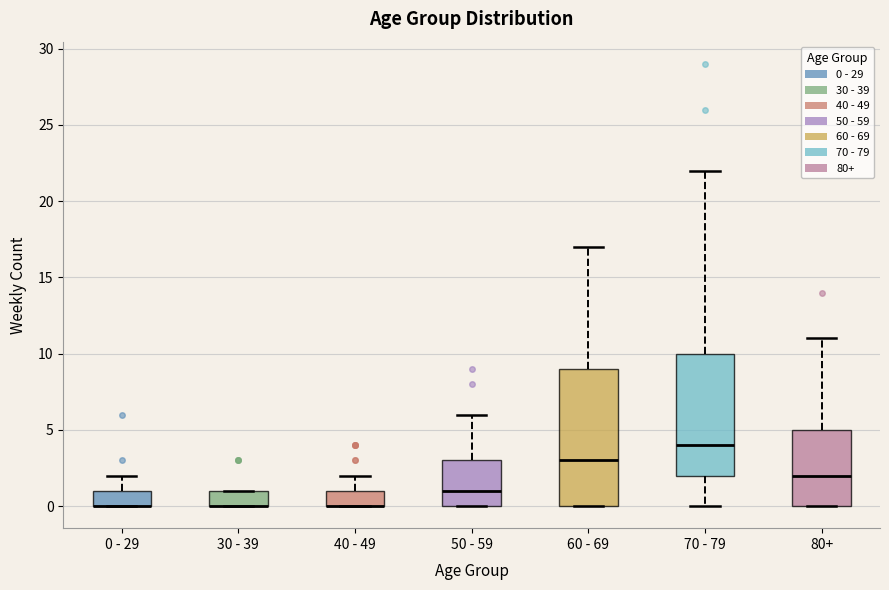

Reading left to right, transcribe this box plot: for each box, give where its median line is, the range the box spans, and where its two whiskers end, as read against the y-axis. The values are not printed on the chart, so give them approximately, as read against the axis.

0 - 29: median 0 (drawn on the box's lower edge), box 0 to 1, whiskers 0 to 2
30 - 39: median 0 (drawn on the box's lower edge), box 0 to 1, whiskers 0 to 1
40 - 49: median 0 (drawn on the box's lower edge), box 0 to 1, whiskers 0 to 2
50 - 59: median 1, box 0 to 3, whiskers 0 to 6
60 - 69: median 3, box 0 to 9, whiskers 0 to 17
70 - 79: median 4, box 2 to 10, whiskers 0 to 22
80+: median 2, box 0 to 5, whiskers 0 to 11